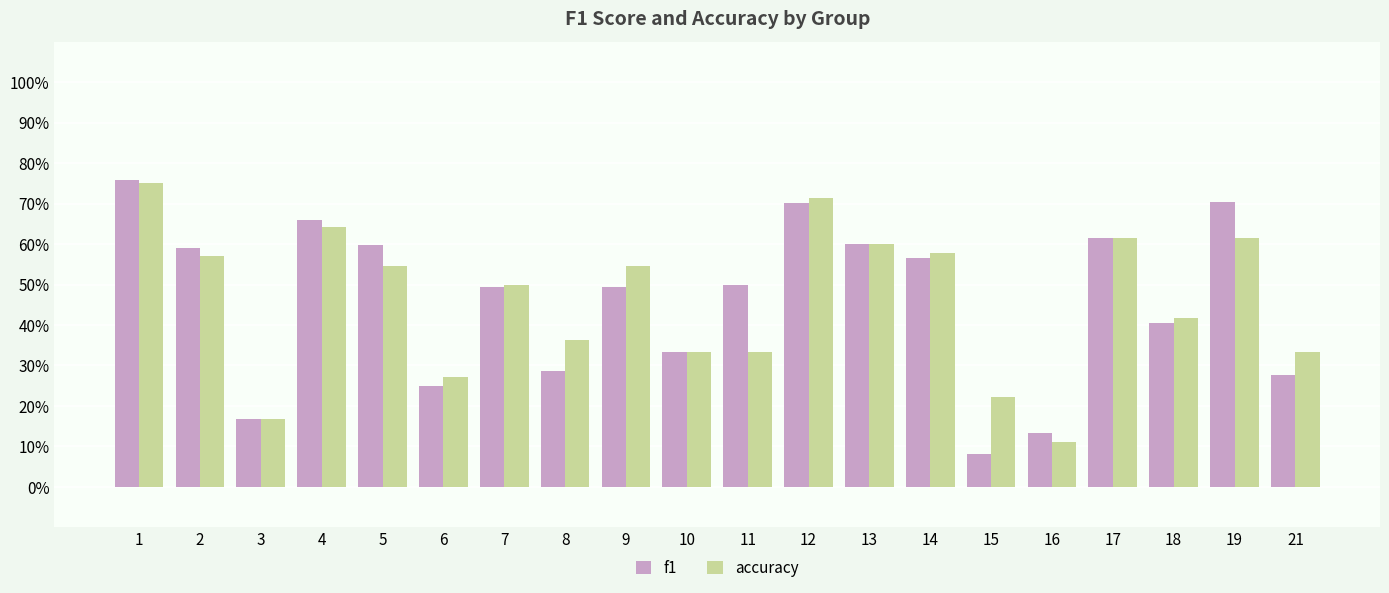

Rank the series by their maximum value, from highest to lowest.

f1, accuracy